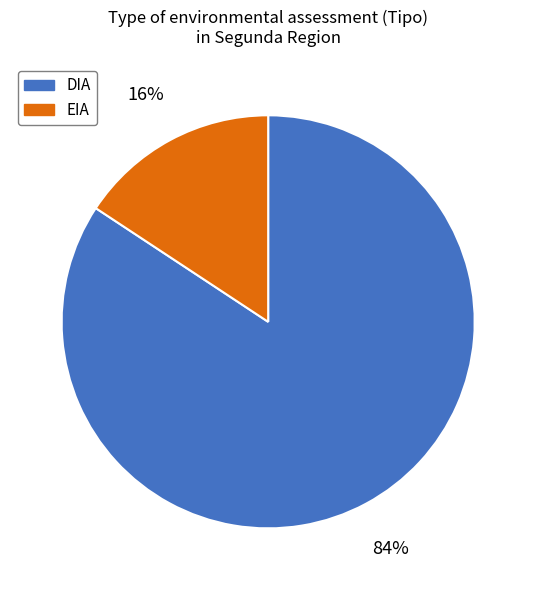

How many slices are in this pie chart?

2